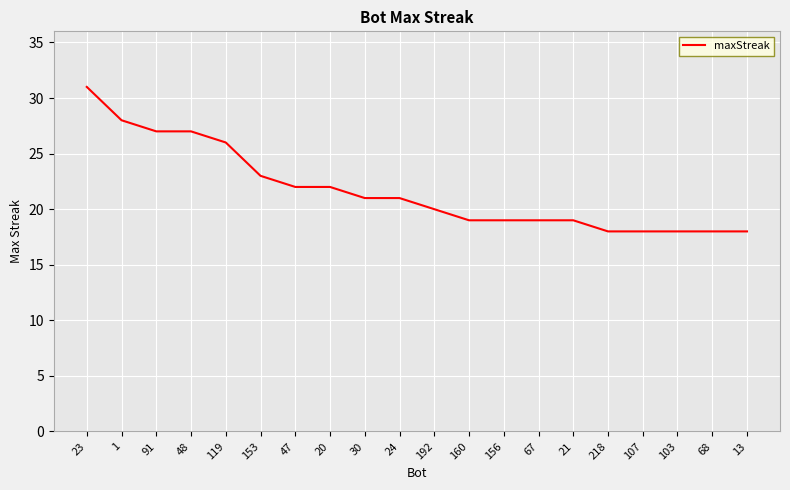

True or false: the data shows 43 at 91.

False